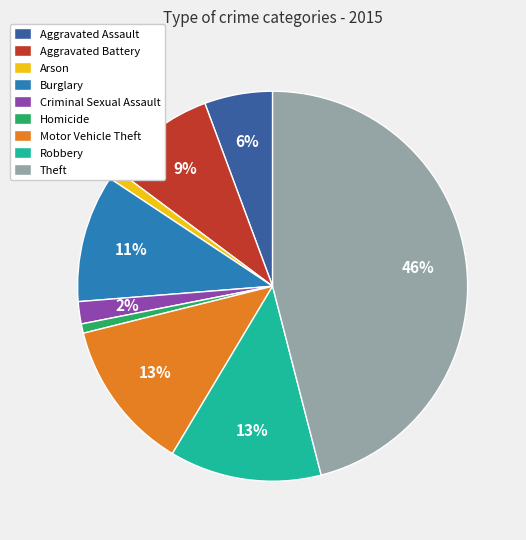

Count the number of slices in the pie.

9